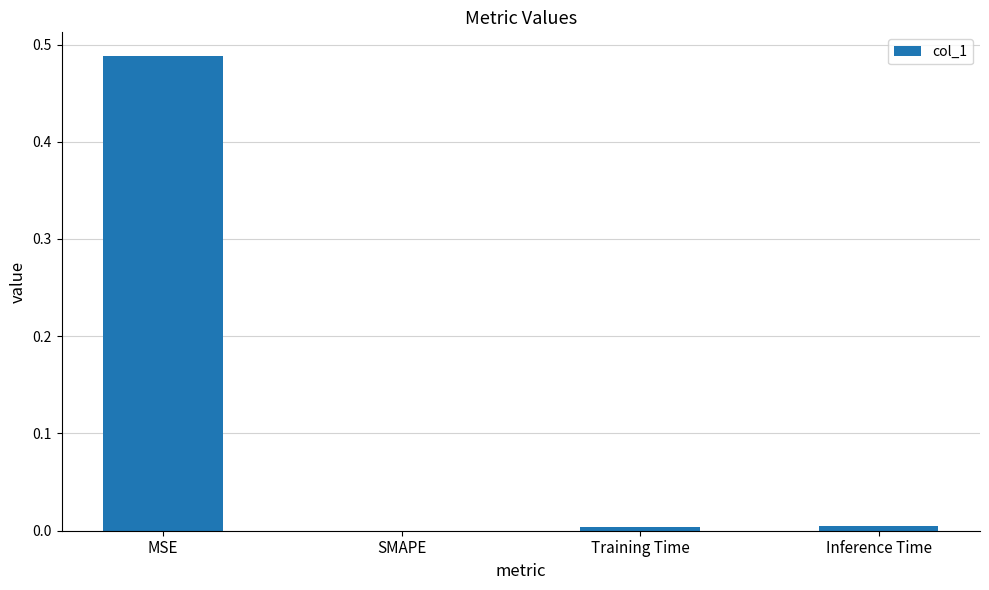

What is the change in value from MSE to SMAPE?

-0.5